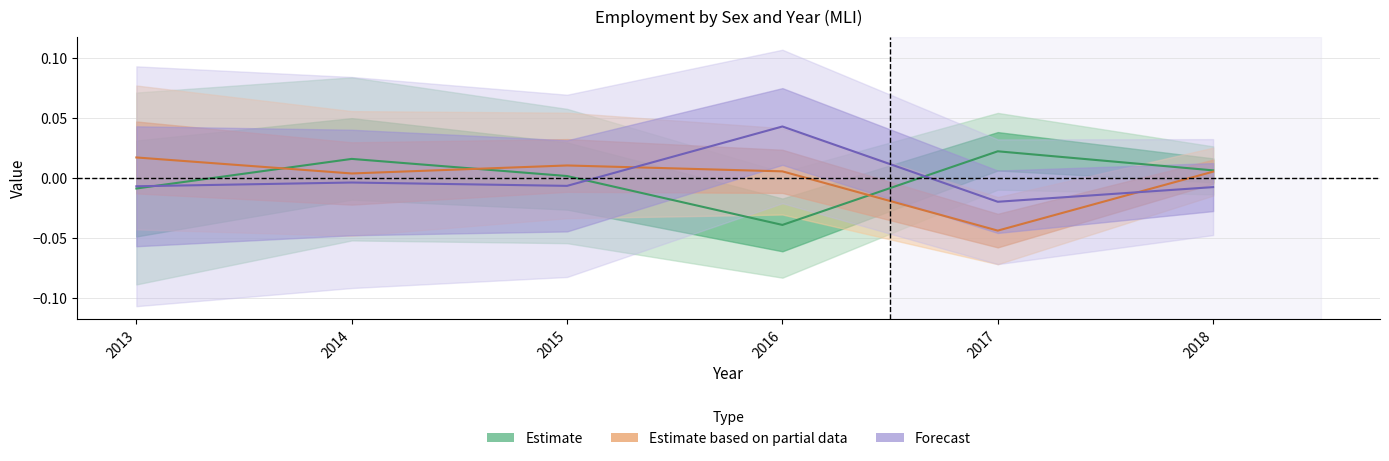

The Estimate series shows -0.0 at 2016. True or false?

False